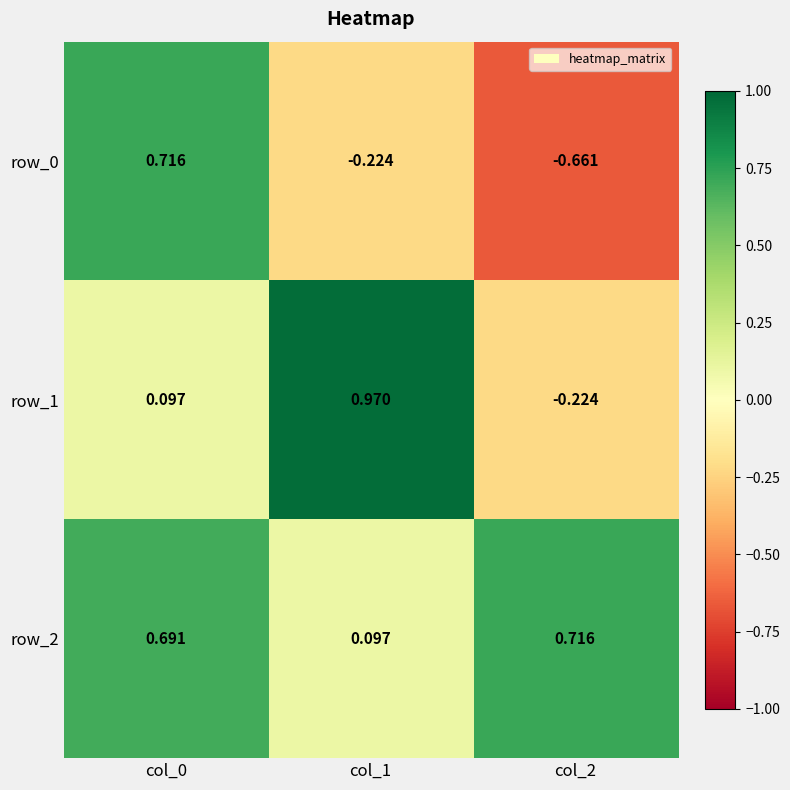

What is the difference between the highest and lowest values at col_0?

0.6